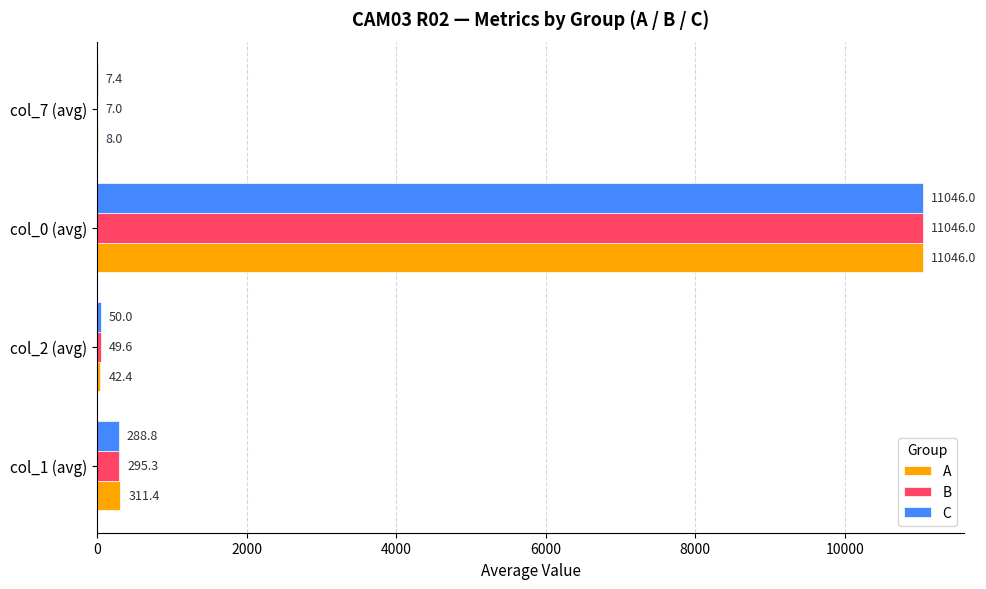

At which label is B closest to 5526?

col_1 (avg)